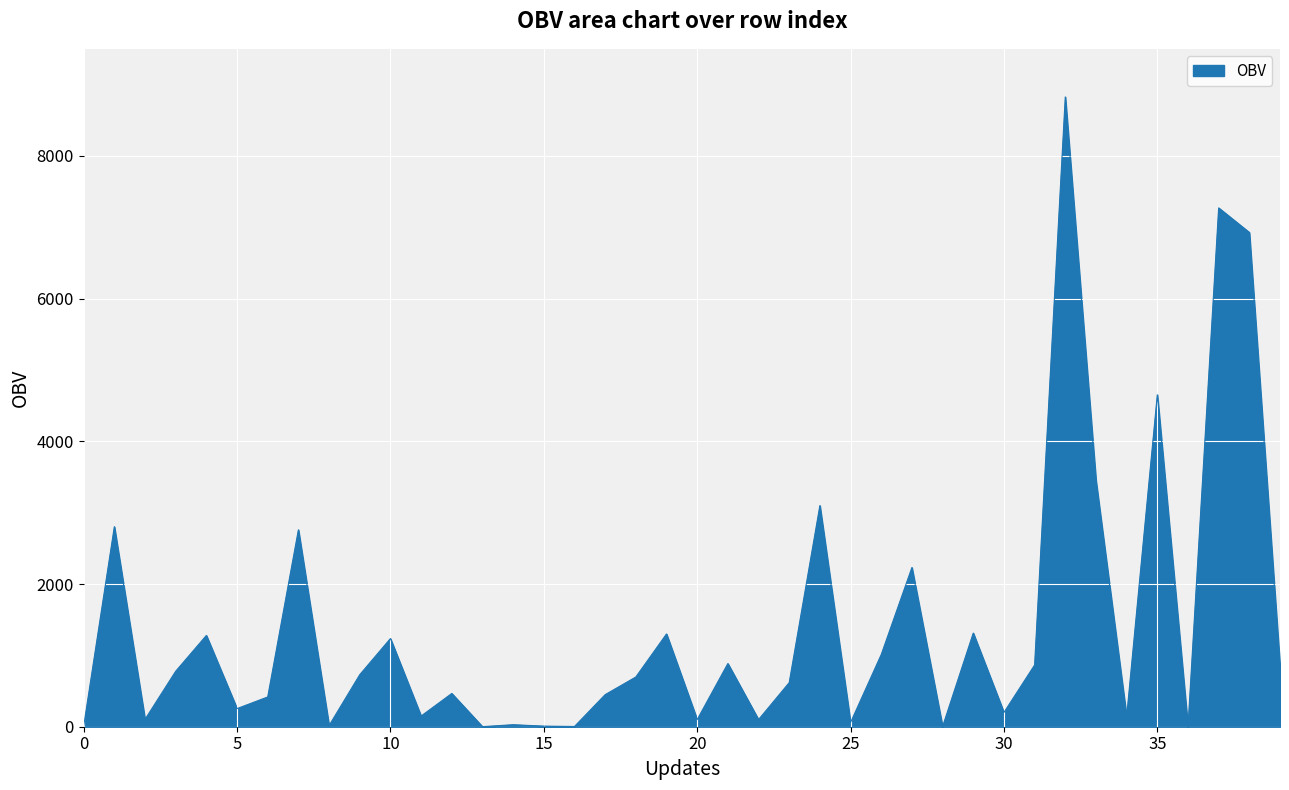

What is the difference between the maximum and minimum values?

8825.0